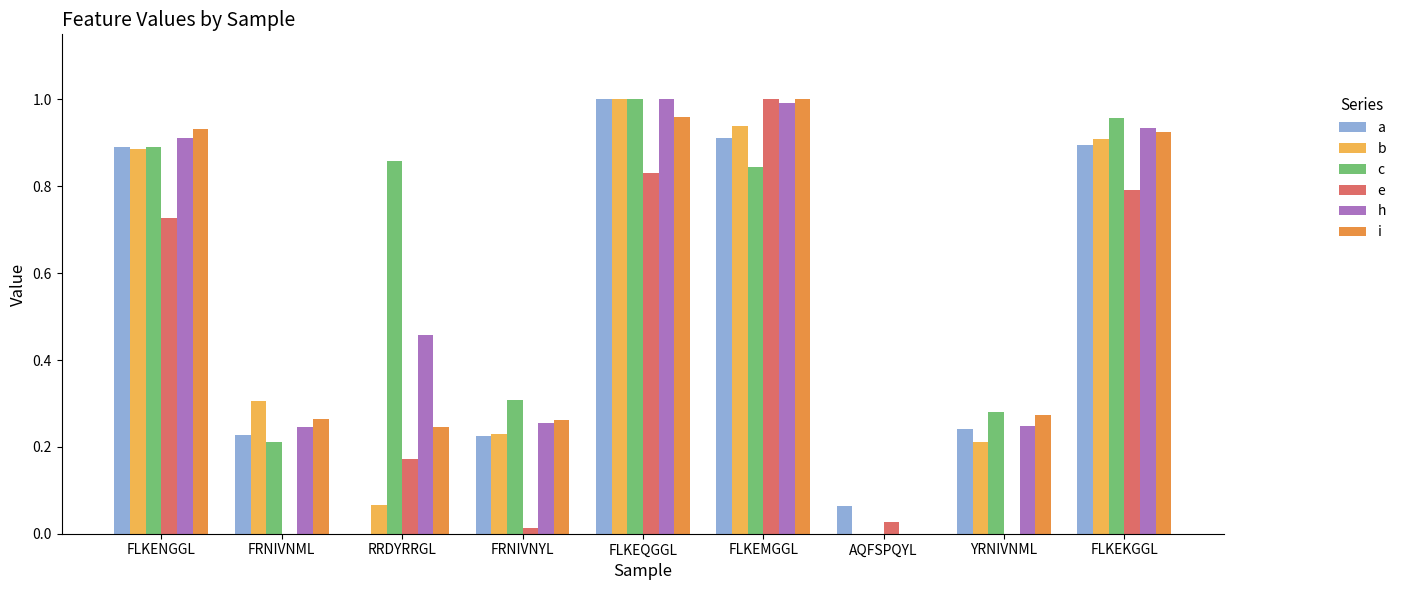

Is the value of h at FLKEQGGL greater than the value of i at FLKEQGGL?

Yes